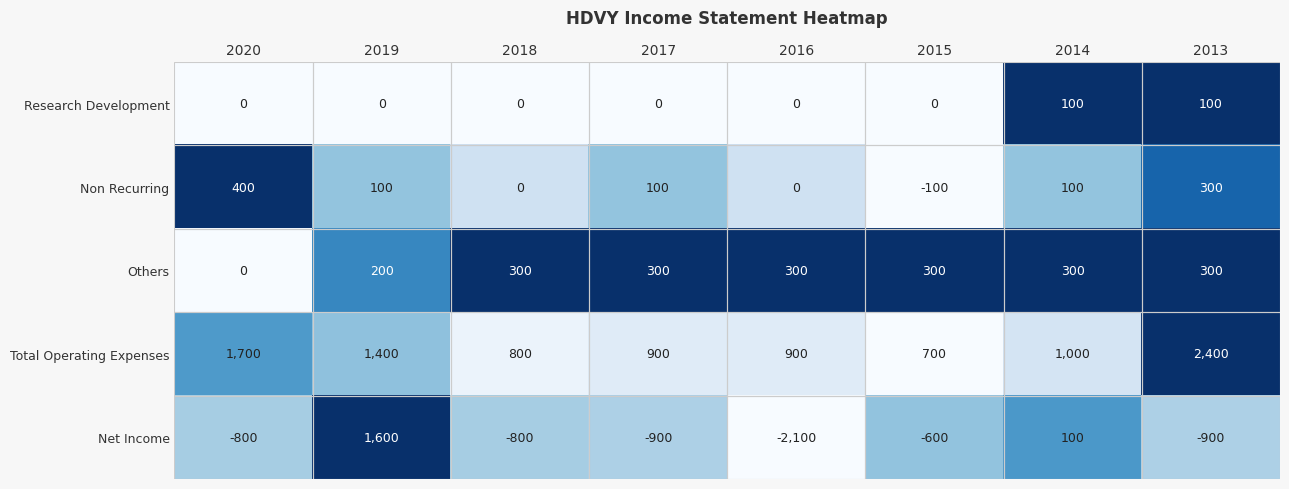

What is the sum of all Research Development values?

200